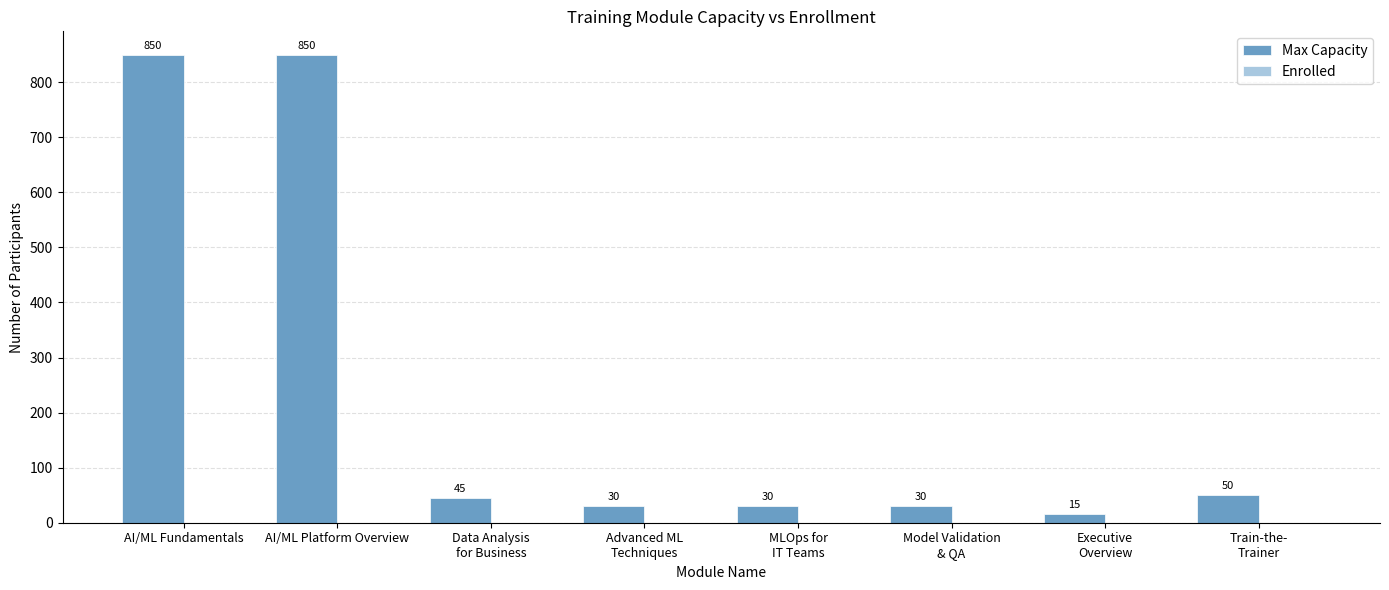

What position from the left is AI/ML Platform Overview?

2